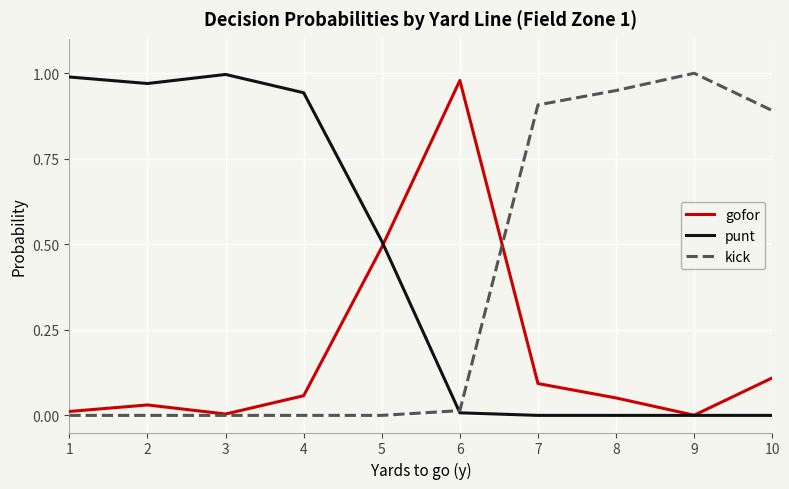

How many lines are shown in the chart?

3